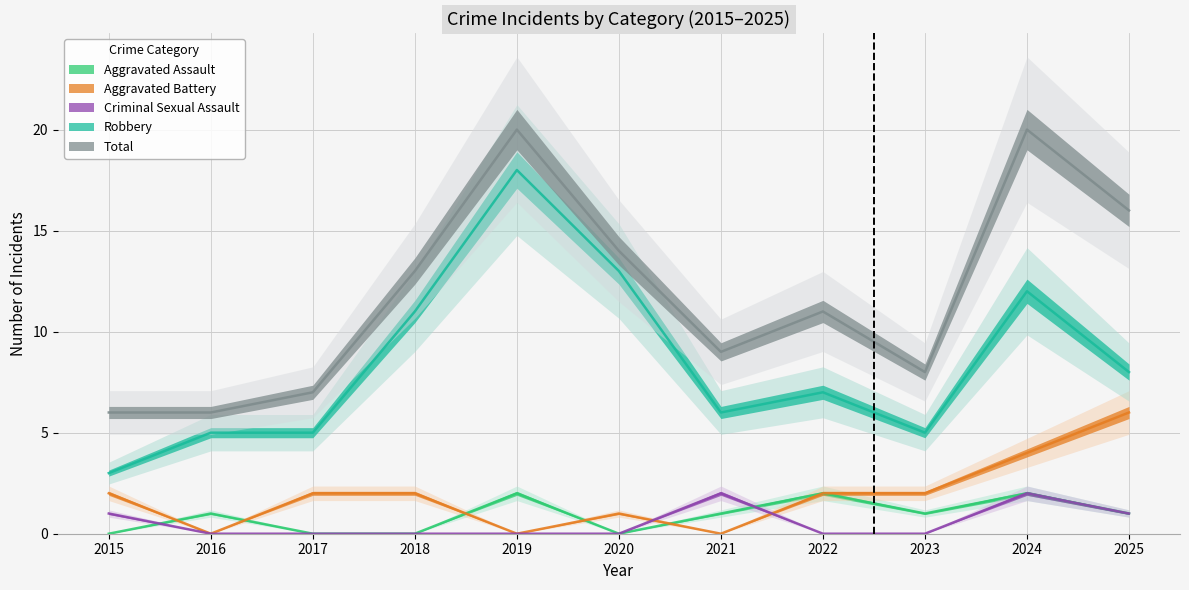

True or false: Robbery and Criminal Sexual Assault intersect in this chart.

False